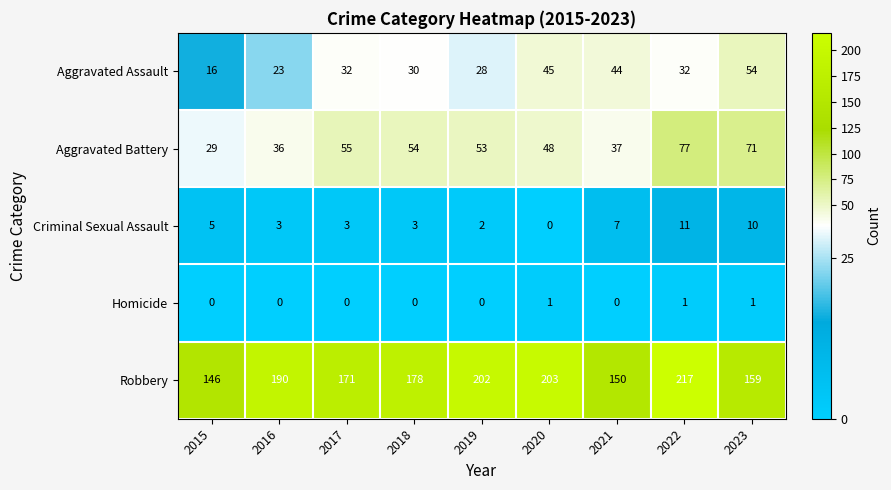

True or false: Aggravated Battery has a value of 54 at 2018.

True